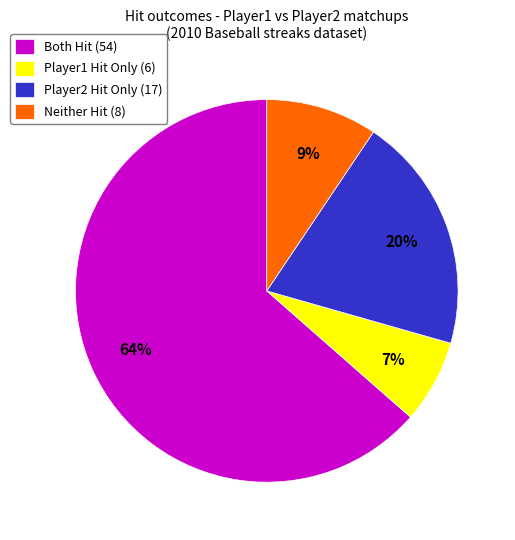

Which slice is the largest?

Both Hit (54)